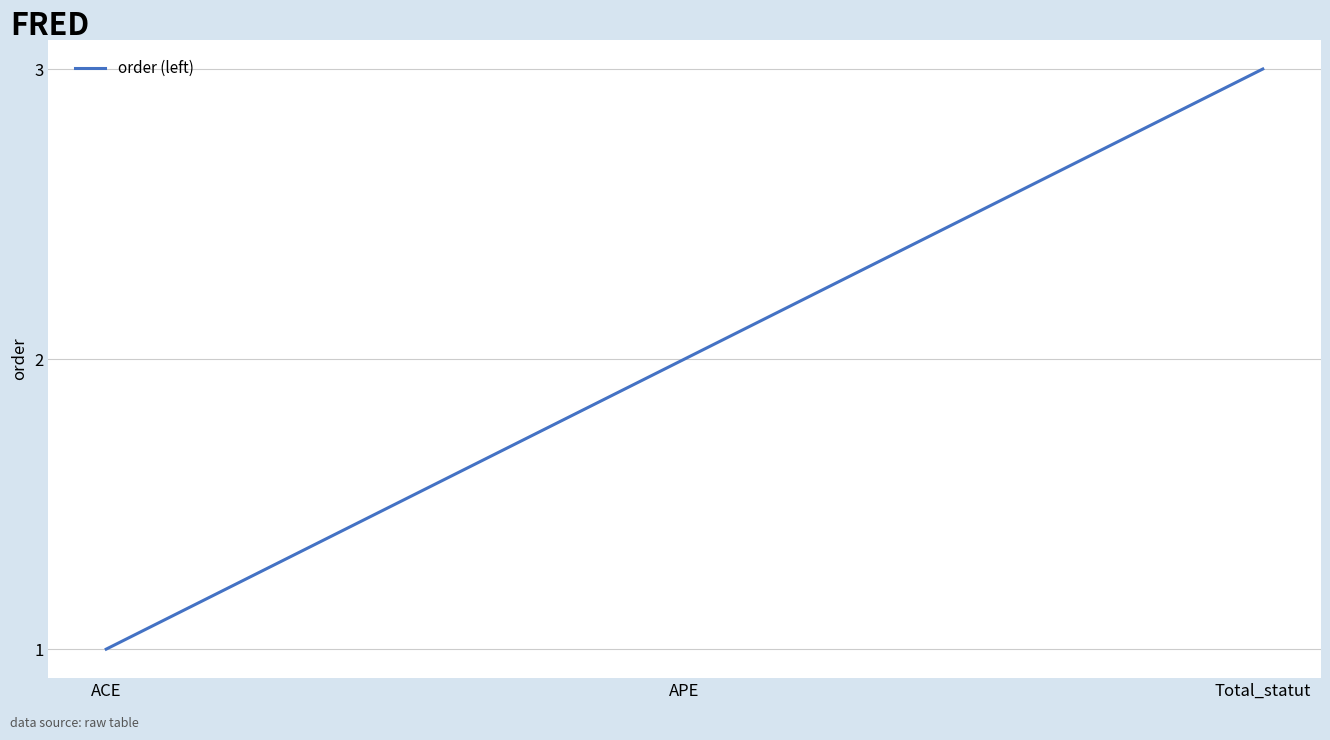

Reading right to left, what are all the values shown in this chart?

Total_statut=3	APE=2	ACE=1